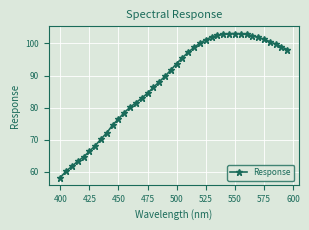

What is the value of the 40th point from the left?

98.1